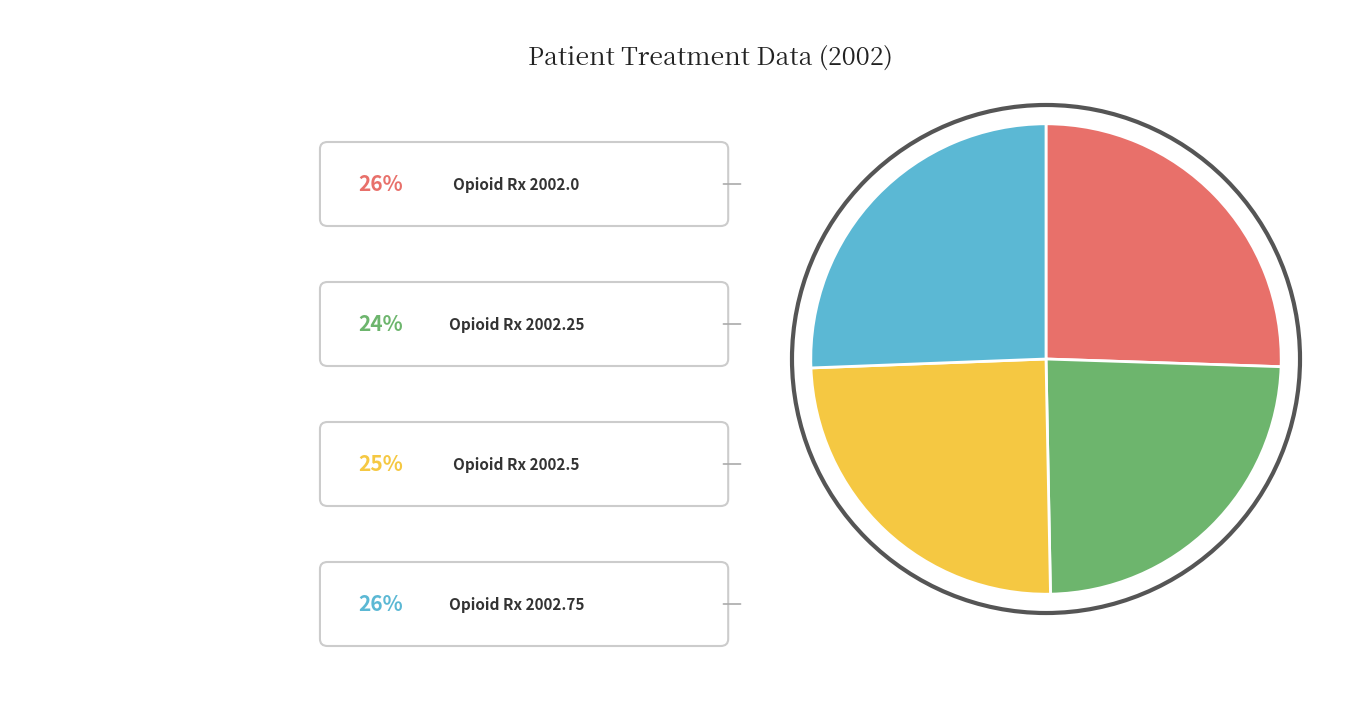

Is there a majority slice in this chart?

No